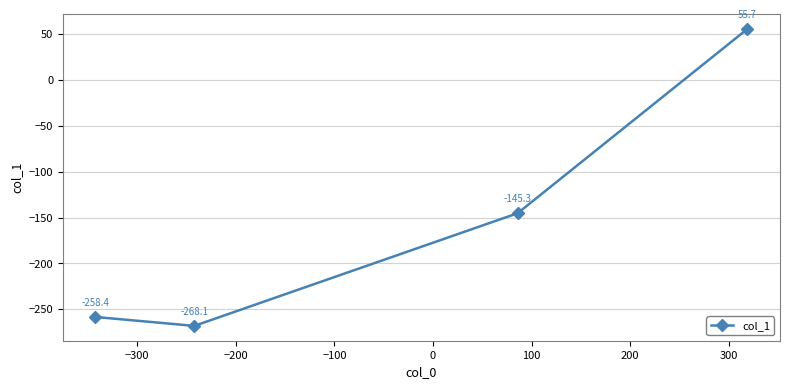

What is the maximum value shown in the chart?

55.7